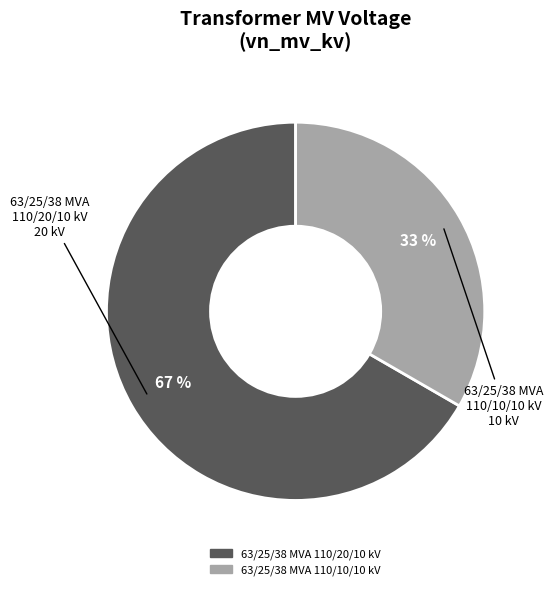

How many segments does this pie chart have?

2